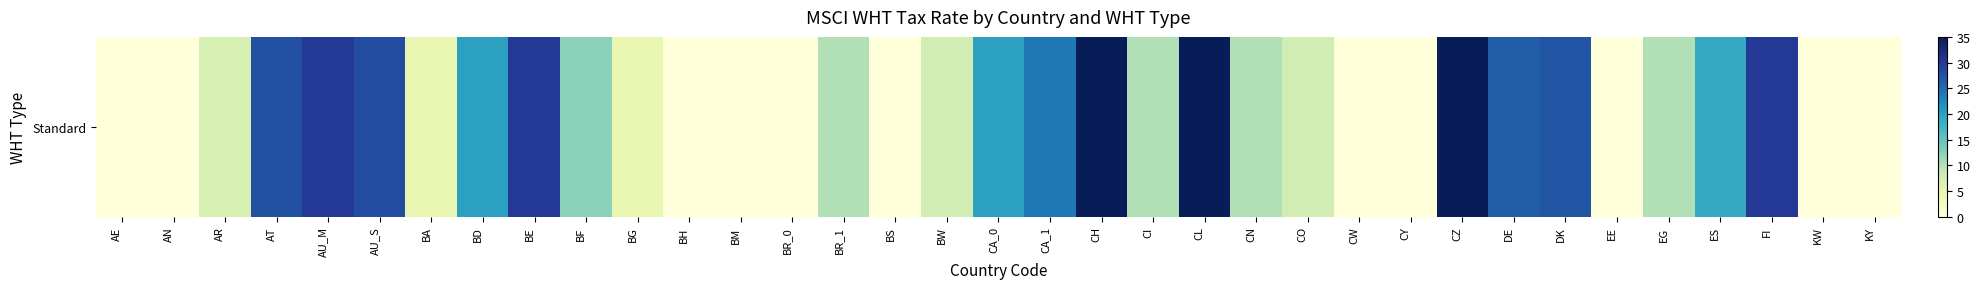

The chart shows a value of 20.0 at BD. True or false?

True